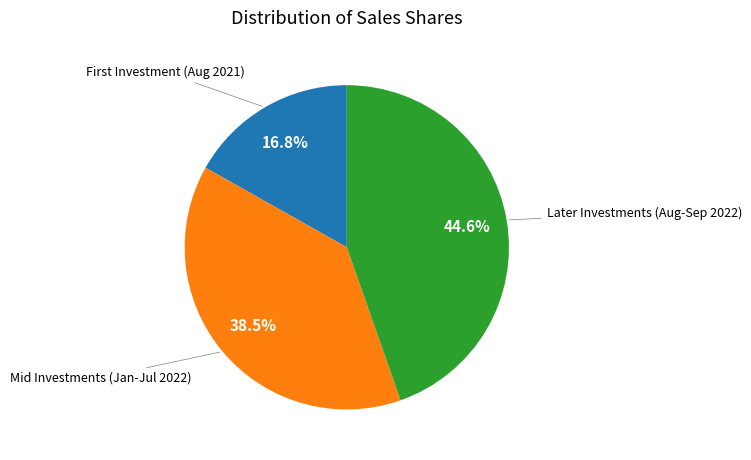

Does any single category account for the majority?

No